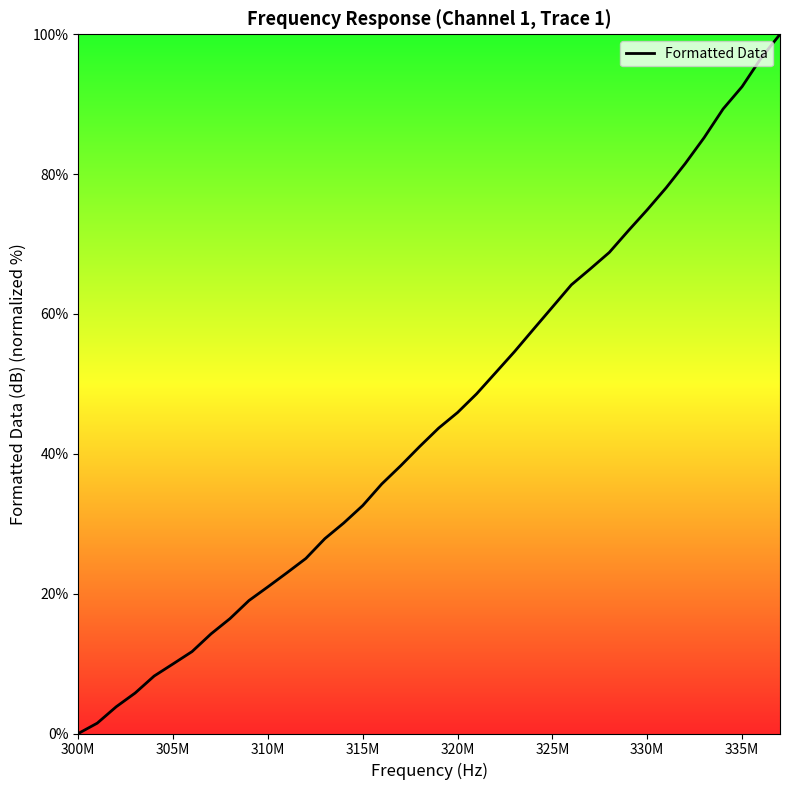

What is the difference between the maximum and minimum values?

100.0